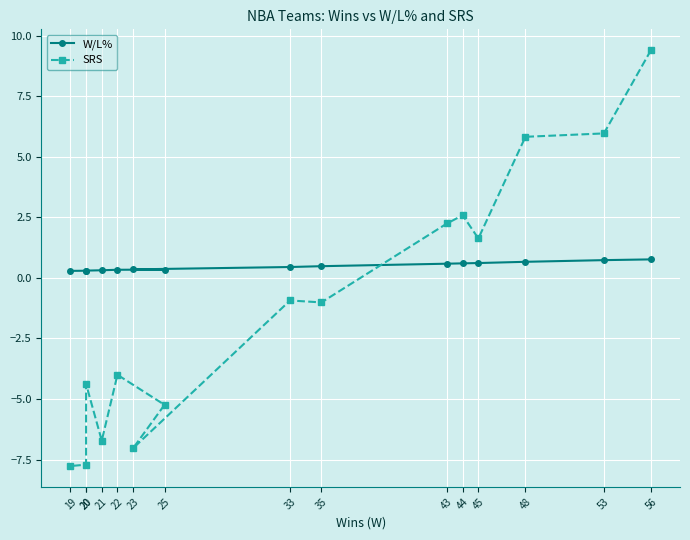

At 25, list the series in order from largest to smallest.

W/L%, SRS